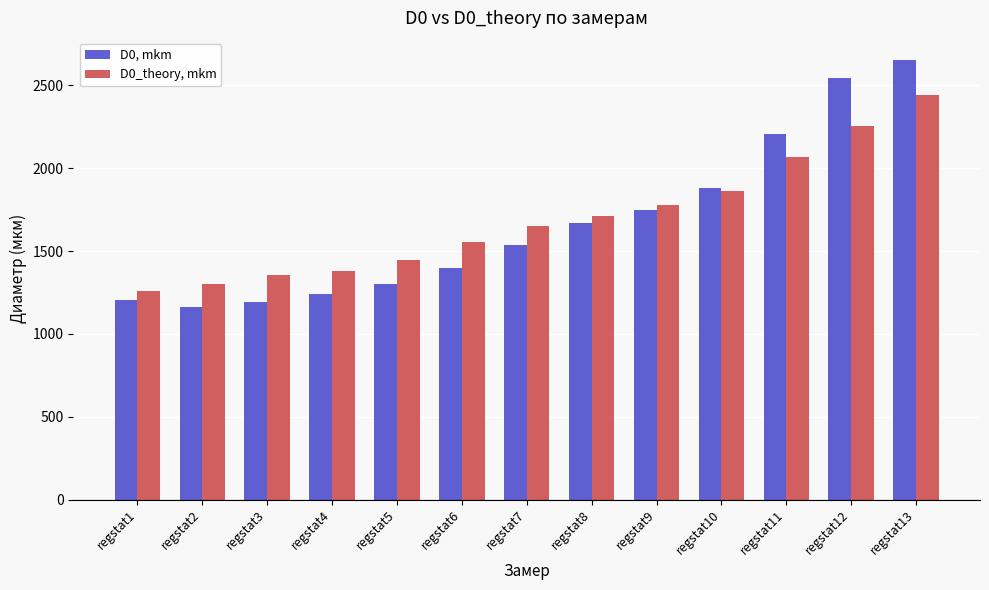

Is it true that D0_theory, mkm equals 1382.9 at regstat4?

True